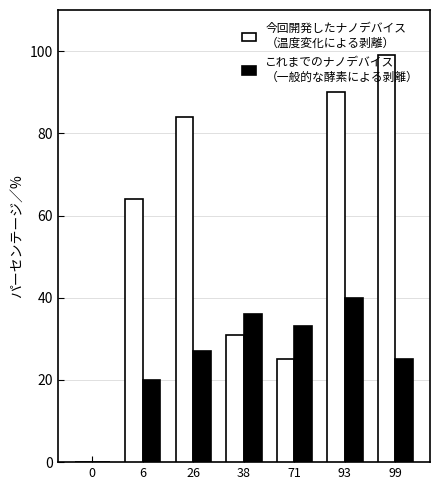

What is the spread (max minus min) of values at 38?

5